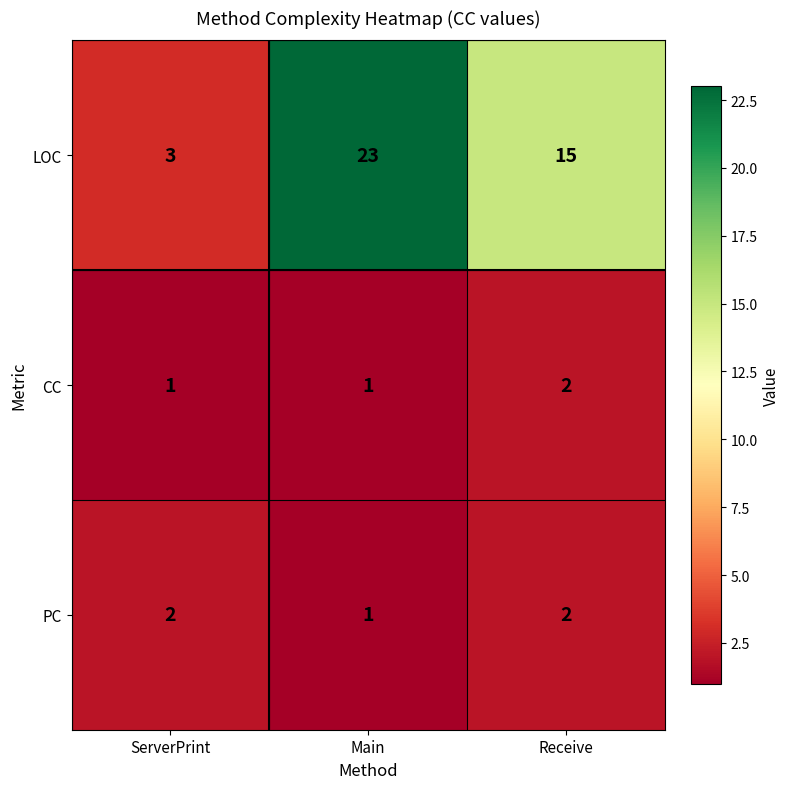

Which category has the highest value across all series?

Main